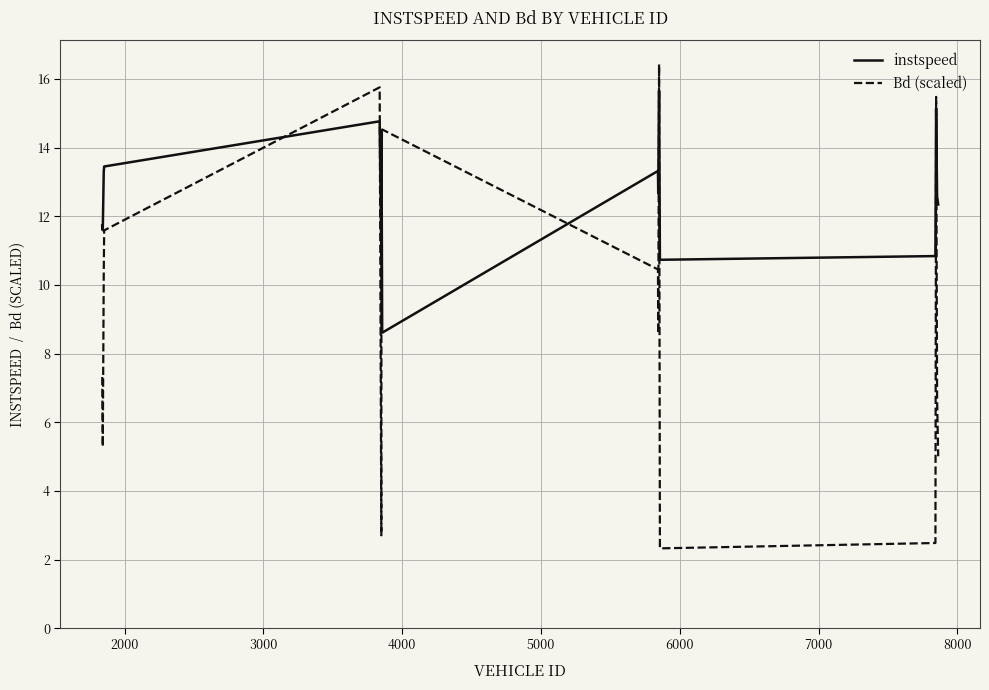

Which series has the largest total across all categories?

instspeed